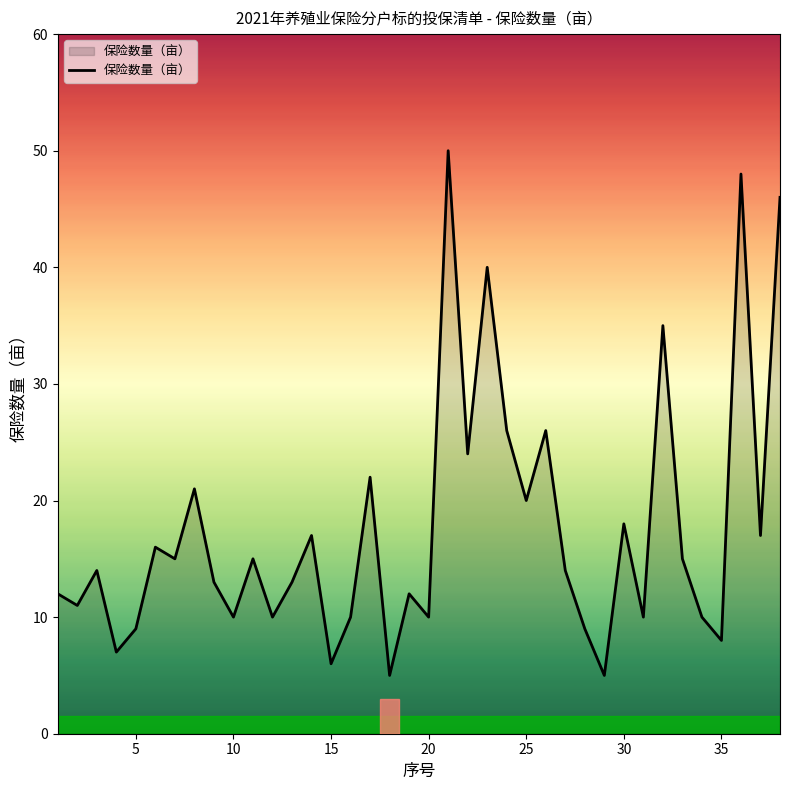

What is the difference between the maximum and minimum values?

45